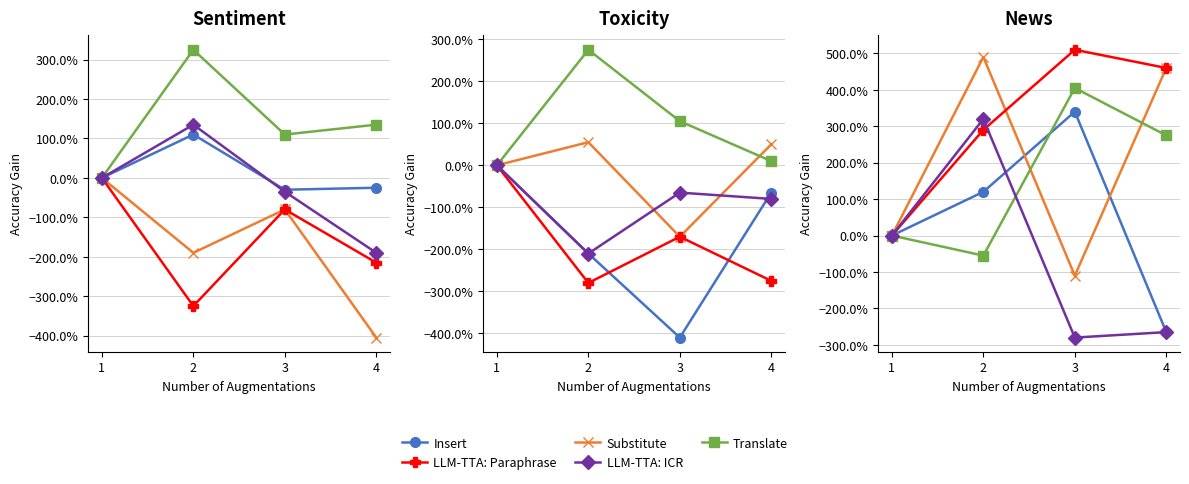

List the series in order of their peak value, lowest first.

LLM-TTA: ICR, Insert, Translate, Substitute, LLM-TTA: Paraphrase